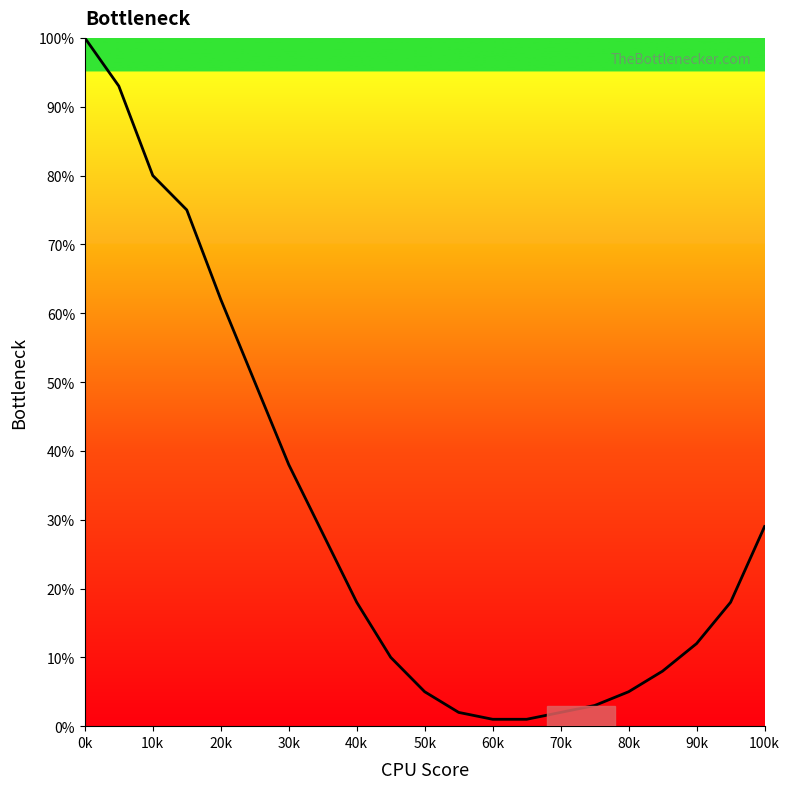

True or false: the data has more than 1 interior local peaks.

False